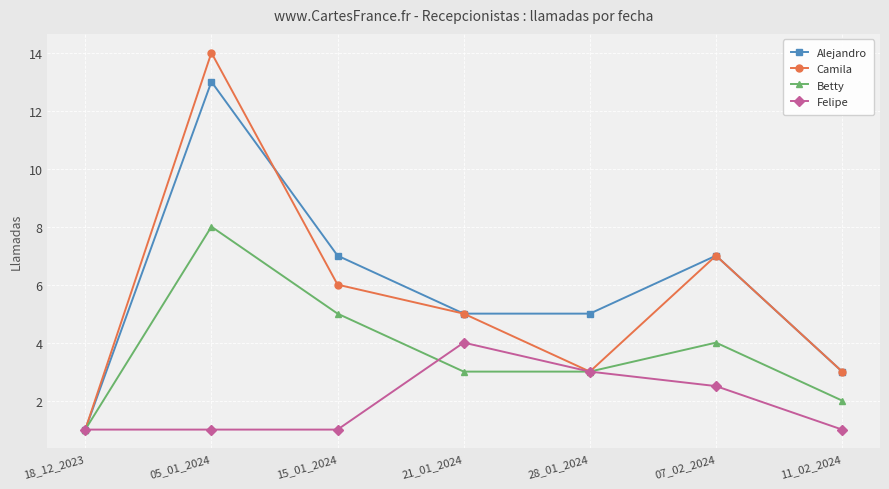

True or false: Felipe has more than 2 points higher than both neighbors.

False